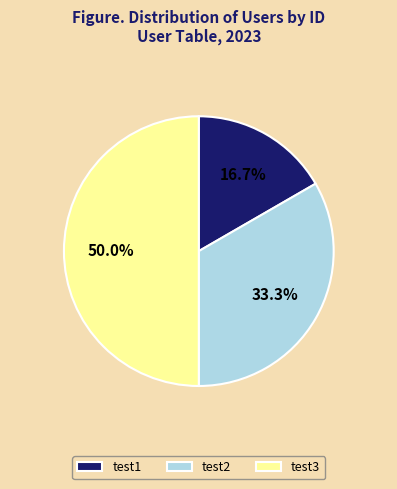

Rank the categories by value from highest to lowest.

test3, test2, test1